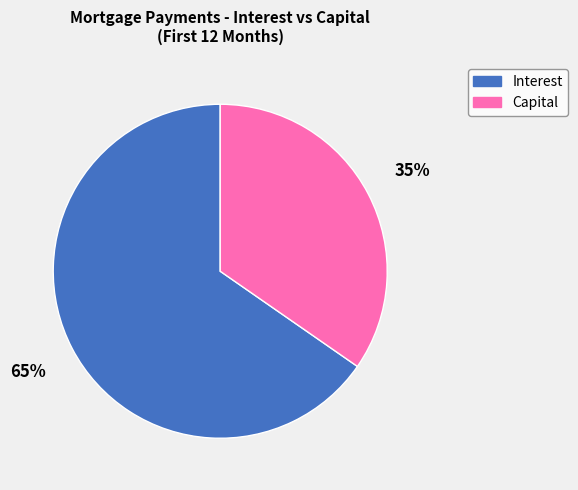

Is there any slice that represents more than half of the pie?

Yes